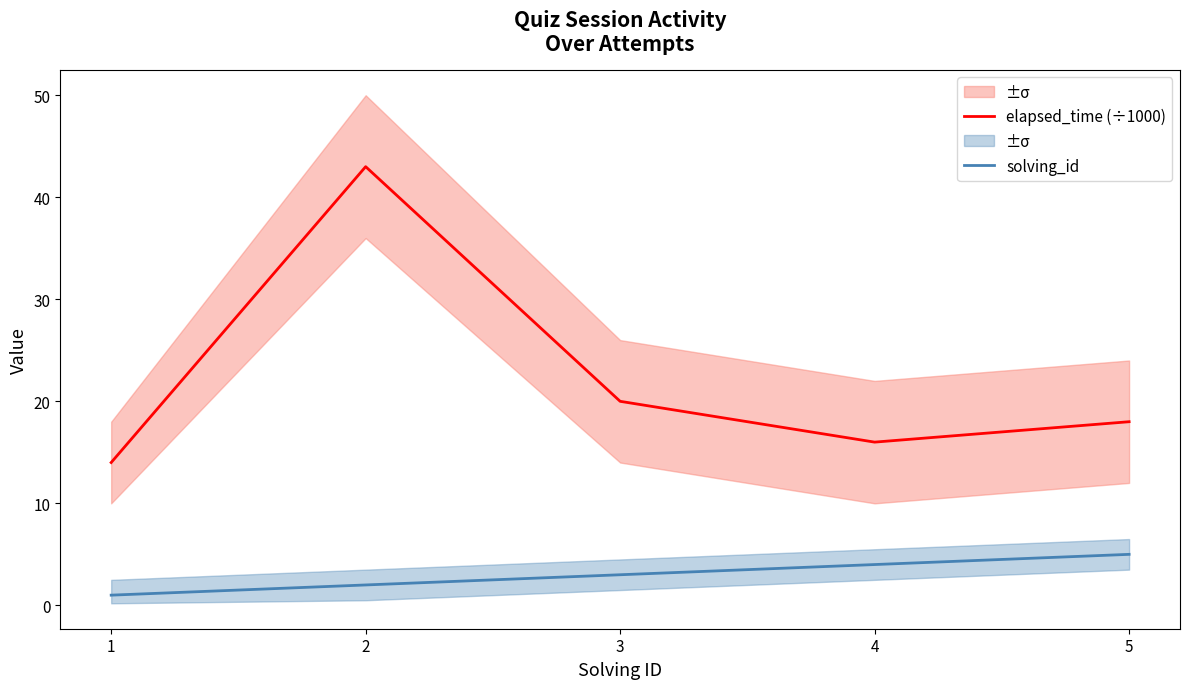

True or false: solving_id and elapsed_time (÷1000) intersect in this chart.

False